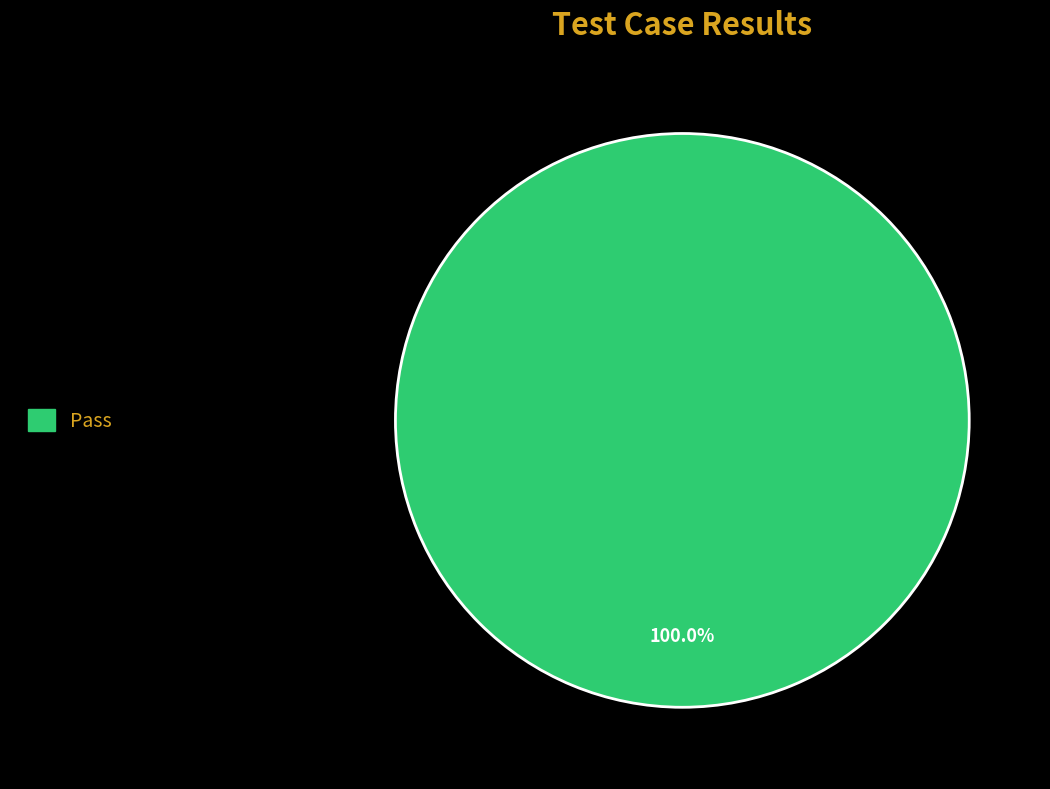

Is there a majority slice in this chart?

Yes